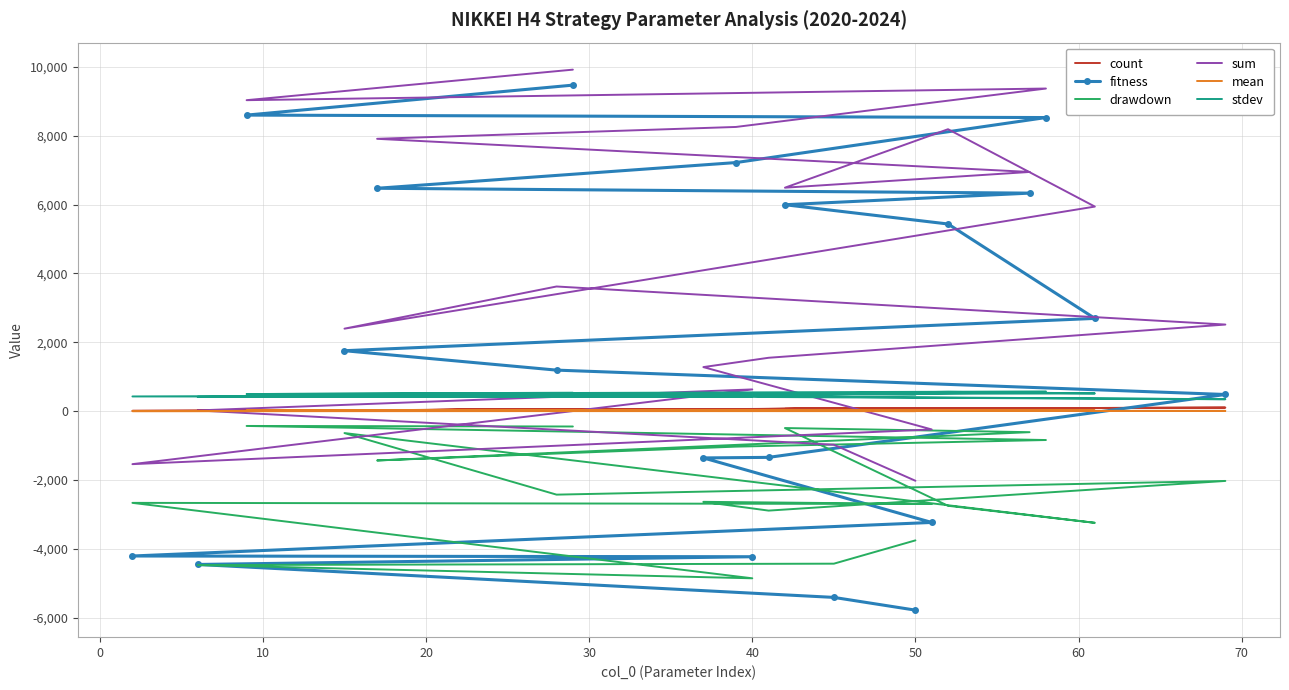

What is the difference between the maximum and second lowest values in the drawdown series?

4042.0